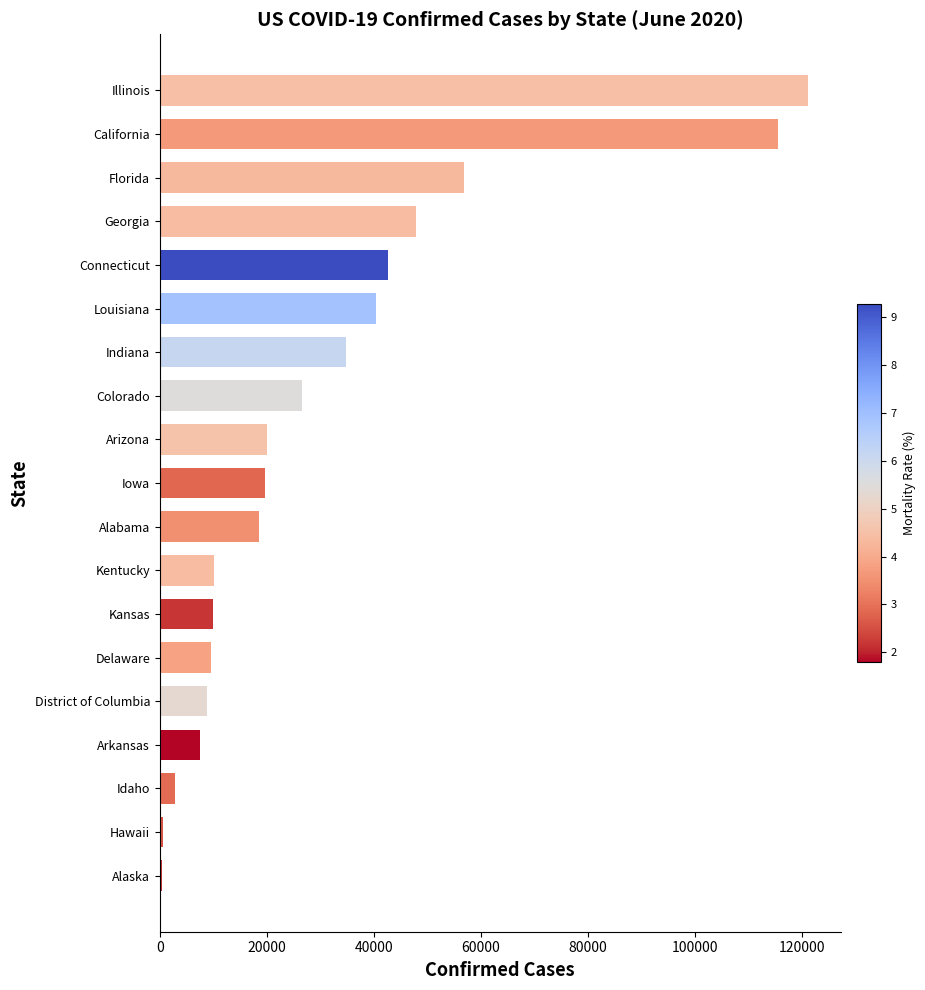

How many distinct data groups are displayed?

1